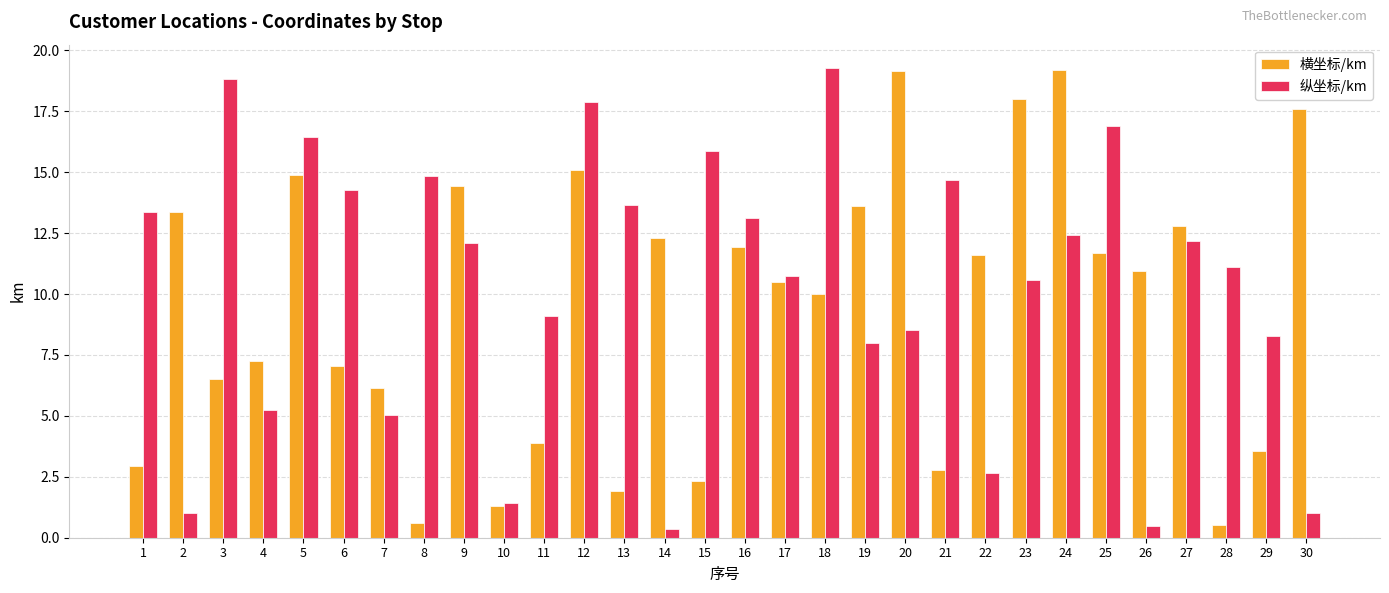

What is the value of the 横坐标/km bar at the 13th from the left?

1.9